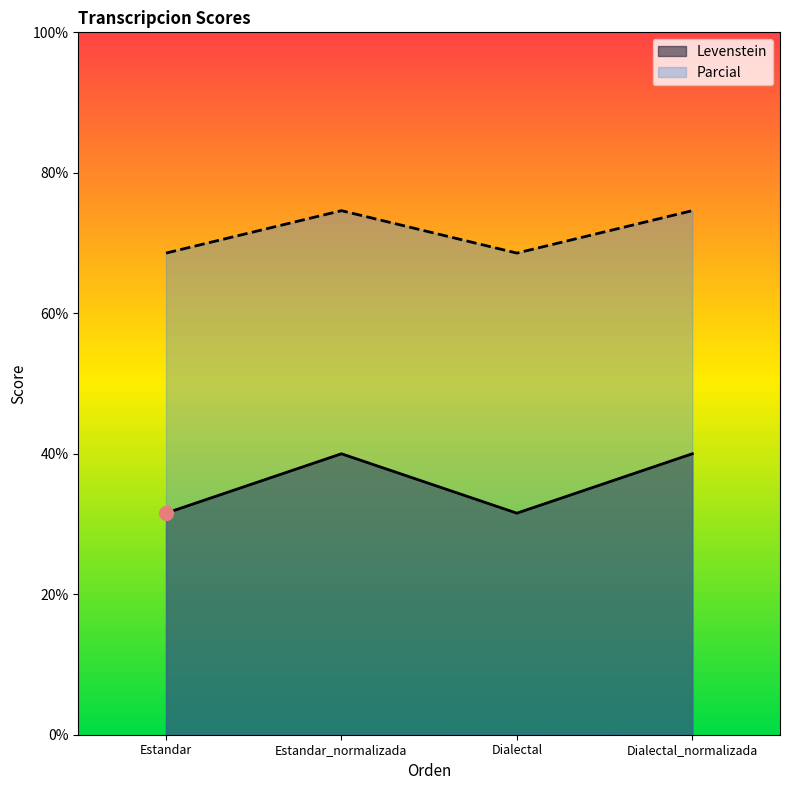

Reading right to left, what are all the values shown in this chart?

Levenstein: Dialectal_normalizada=40.0	Dialectal=31.5	Estandar_normalizada=40.0	Estandar=31.5
Parcial: Dialectal_normalizada=74.6	Dialectal=68.6	Estandar_normalizada=74.6	Estandar=68.6